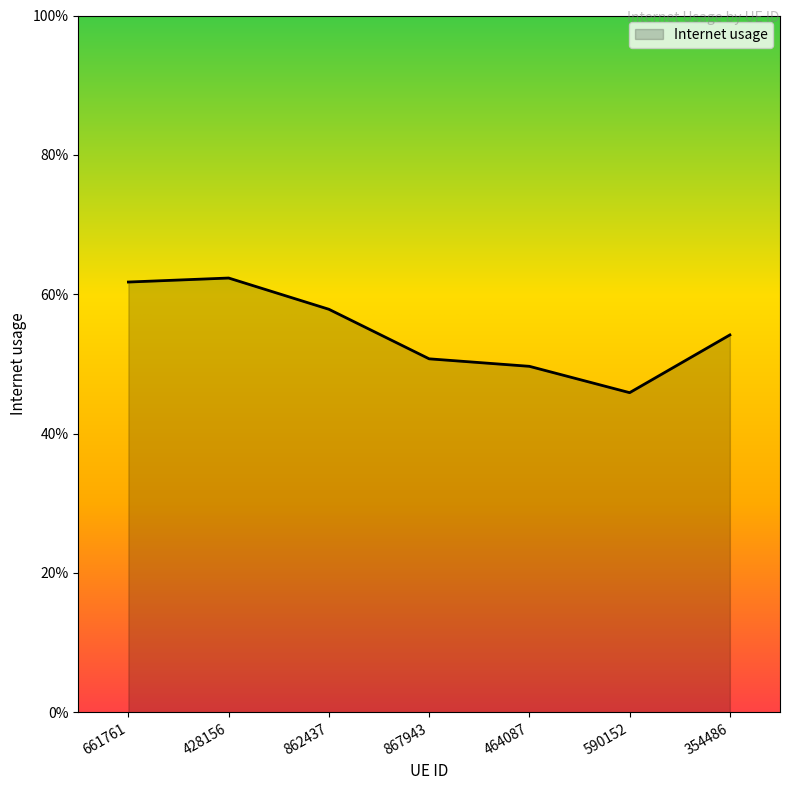

Reading left to right, what are all the values shown in this chart?

0.6	0.6	0.6	0.5	0.5	0.5	0.5